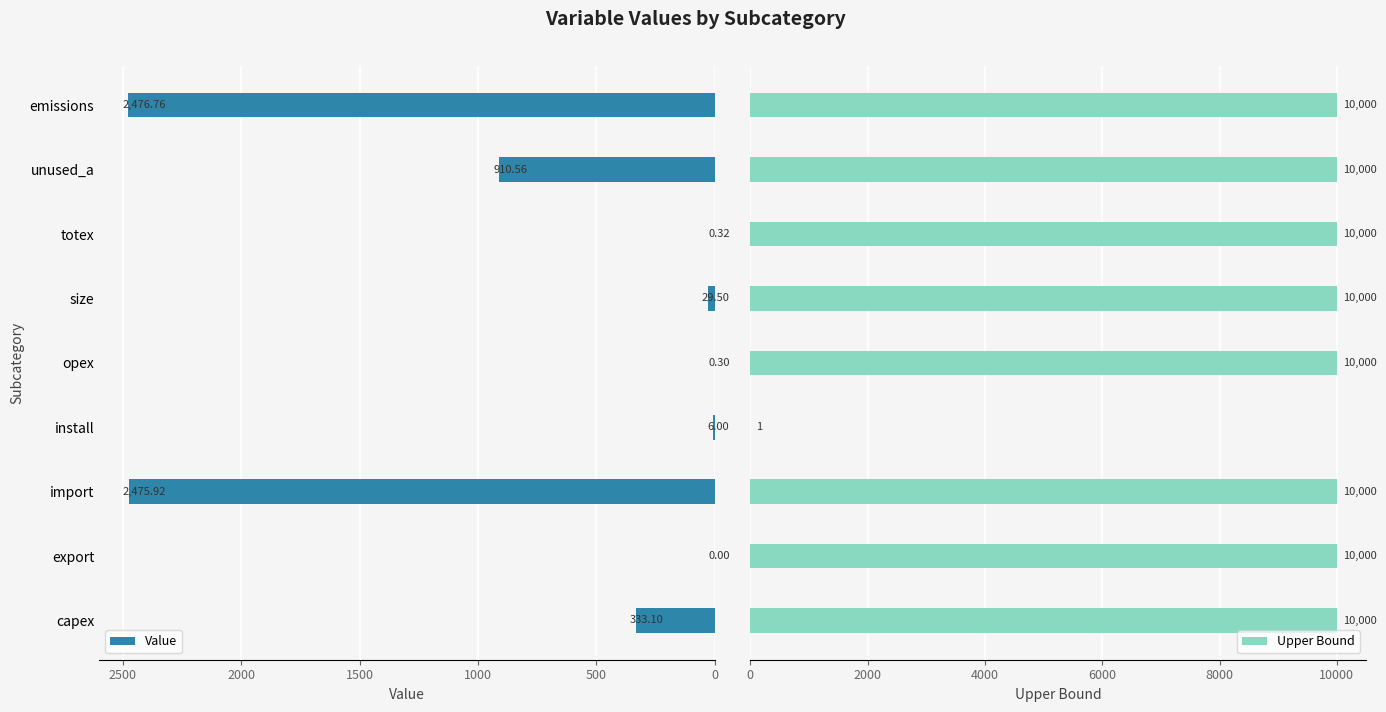

What is the sum of all Value values?

6232.5